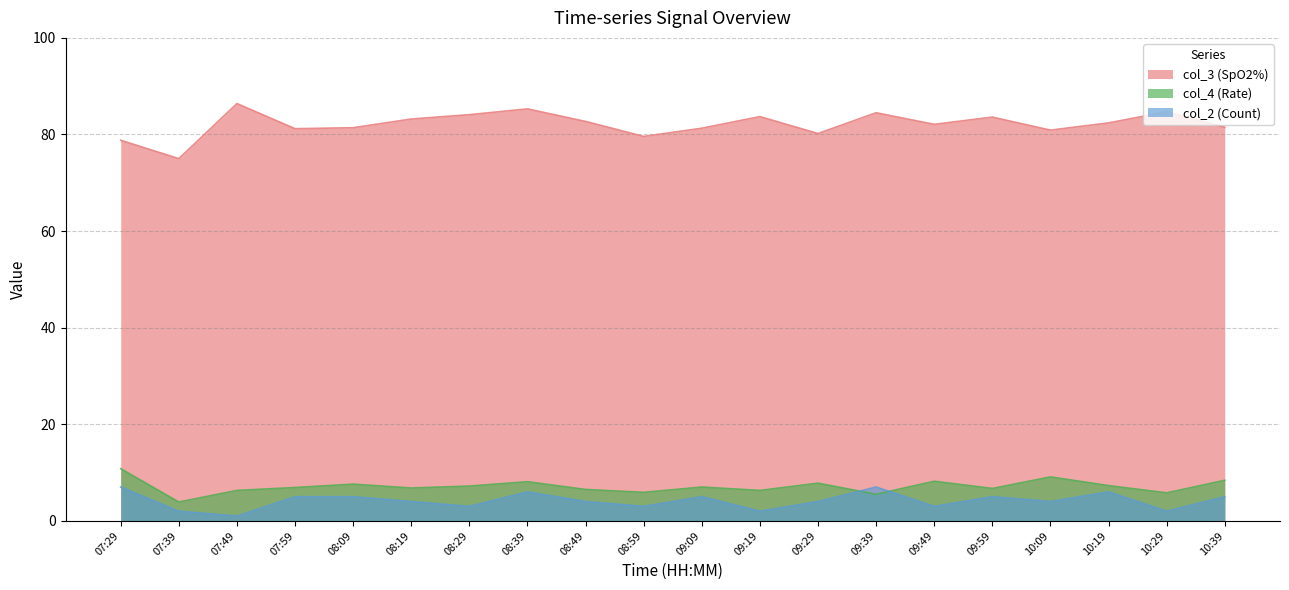

True or false: col_3 (SpO2%) and col_4 (Rate) cross at least once.

False